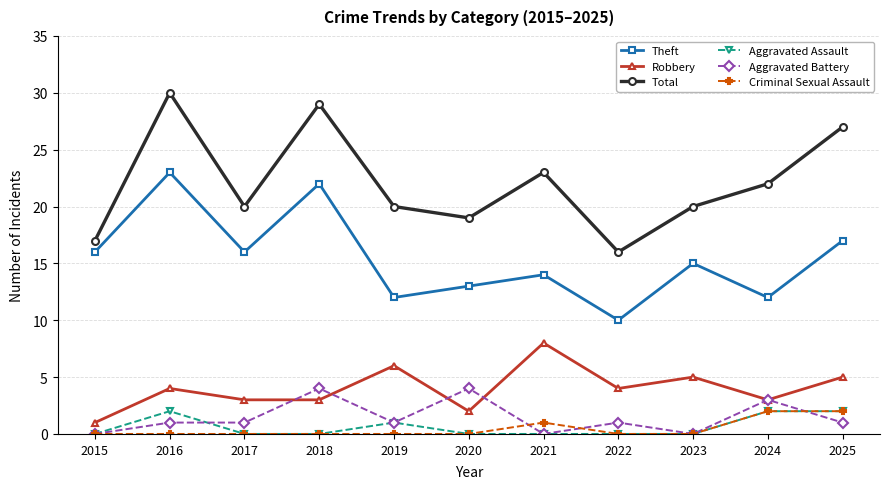

Does the chart have visible grid lines?

Yes